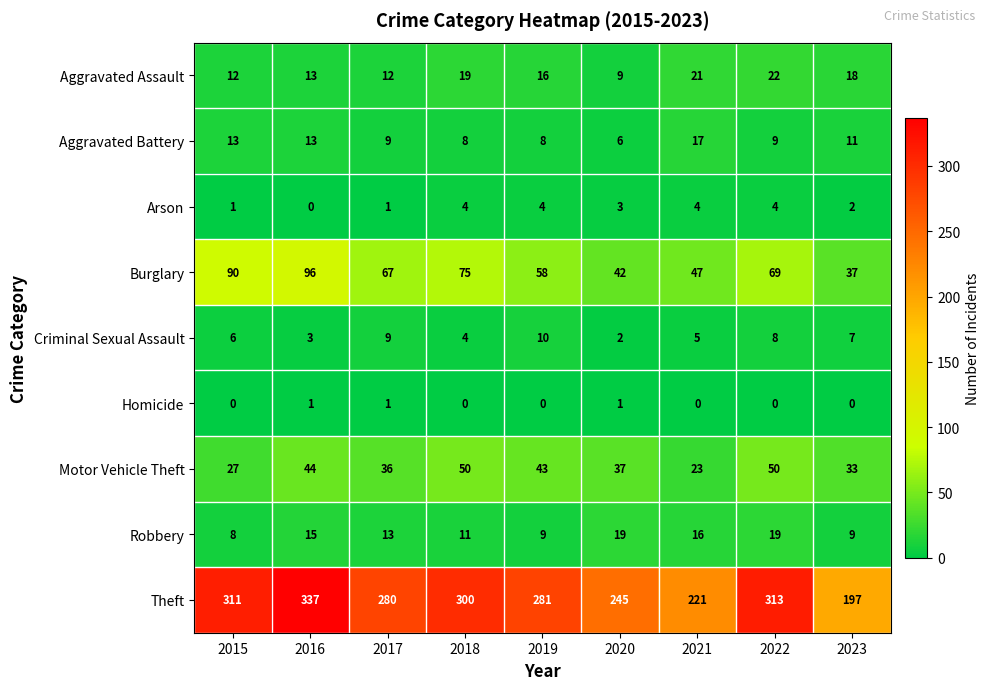

Which category has the highest value in the Burglary series?

2016